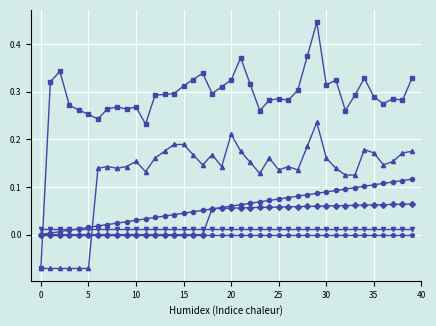

True or false: col_40 has a value of 0.0 at 25.

False